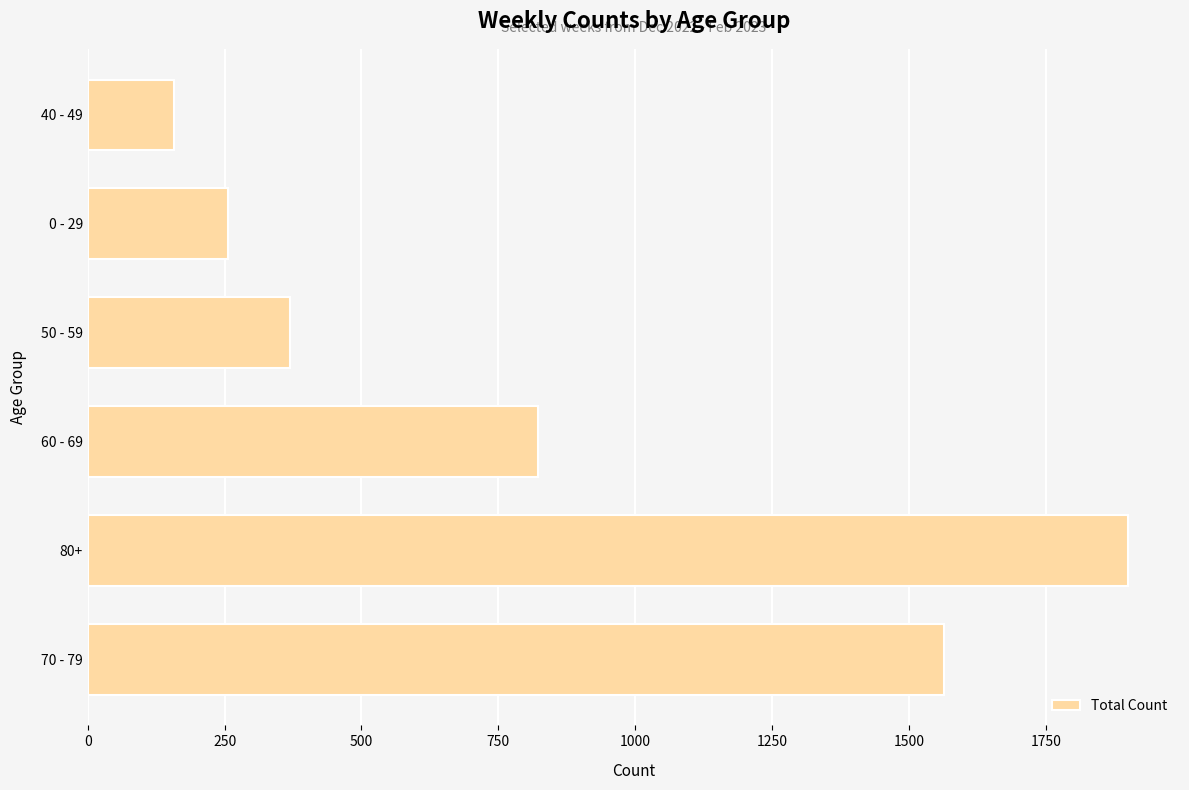

How many distinct data groups are displayed?

1